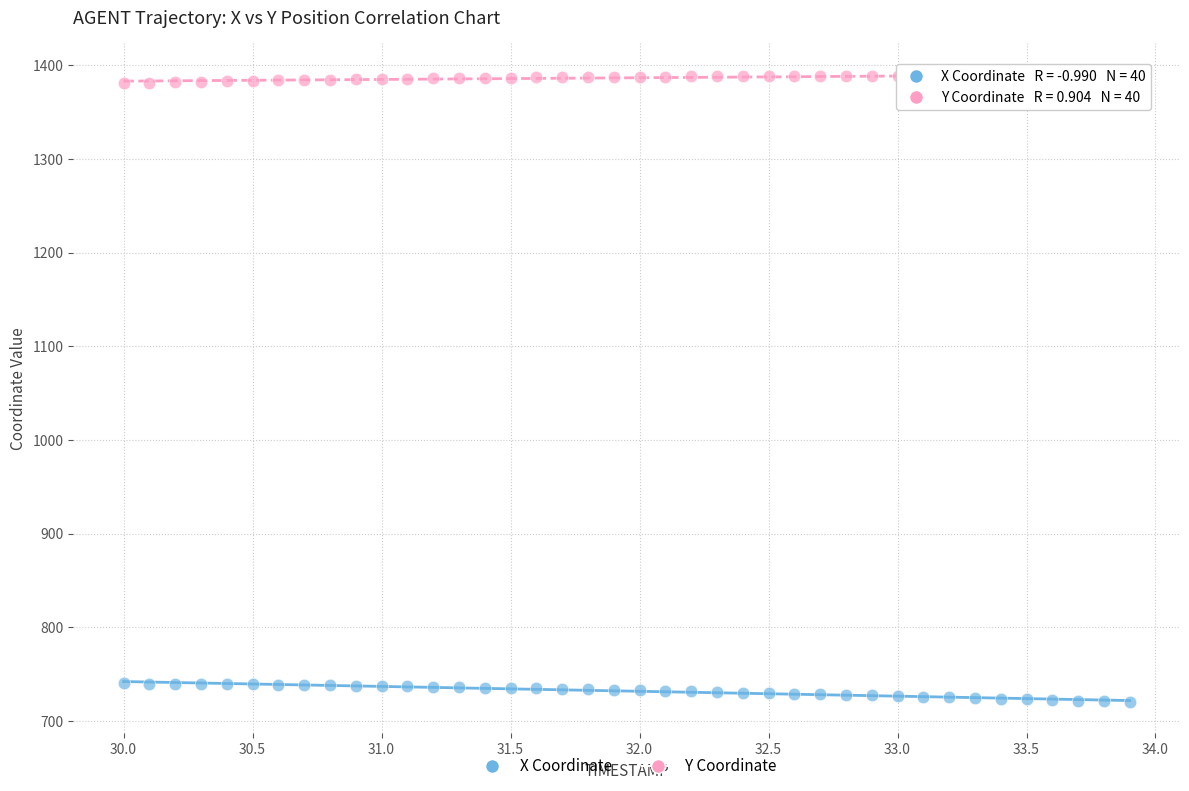

What is the X range (max minus min) for the scatter plot?

3.9